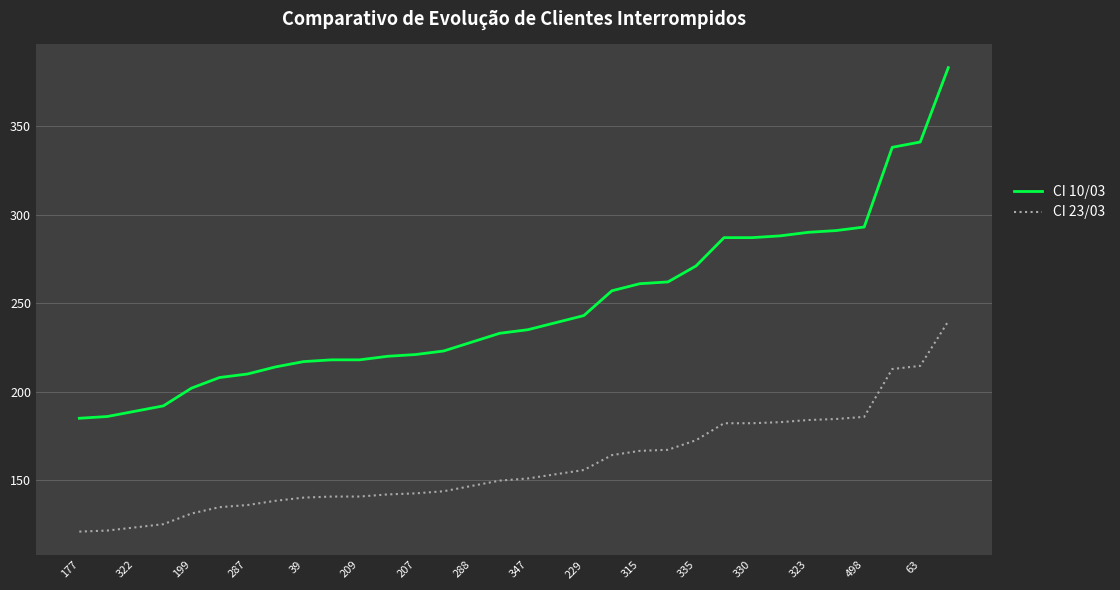

Which series has the widest spread of values?

CI 10/03